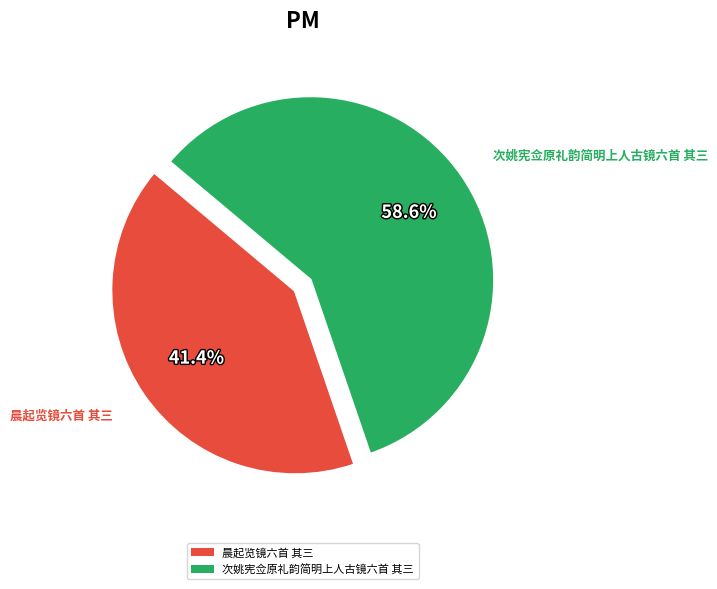

Does 晨起览镜六首 其三 account for over 50% of the chart?

No